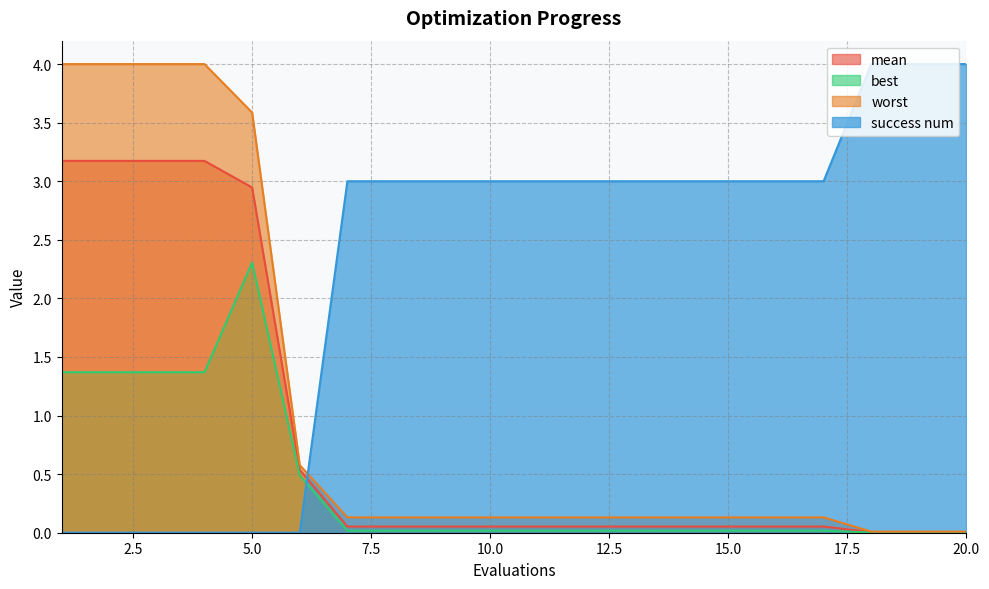

Which series has the widest spread of values?

success num